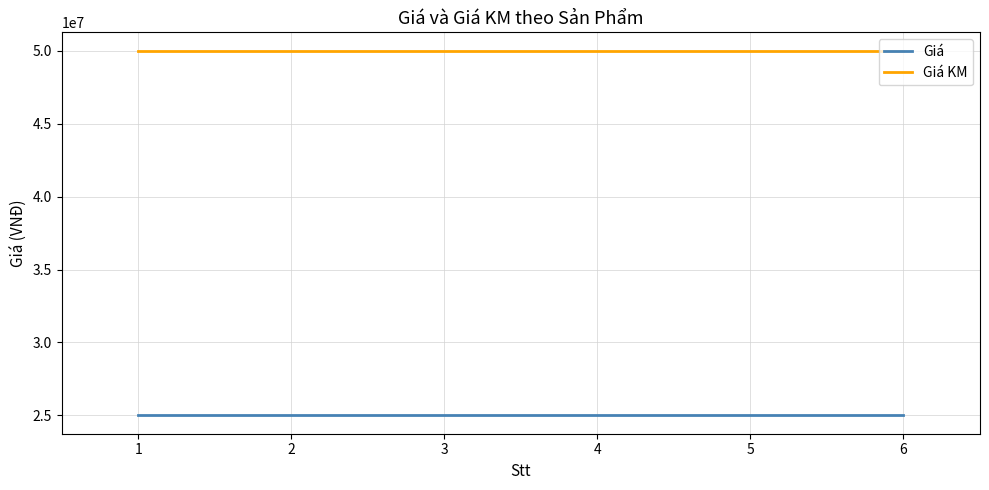

Read the Giá value at 4.

25000000